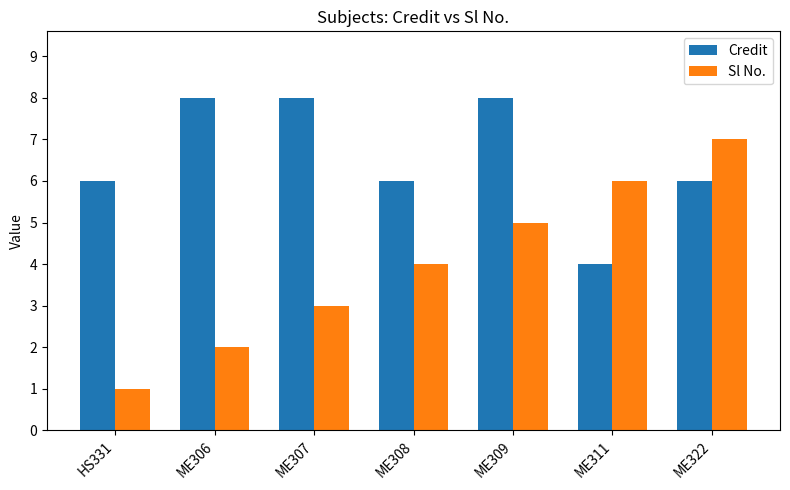

What is the difference between the highest and lowest values at ME309?

3